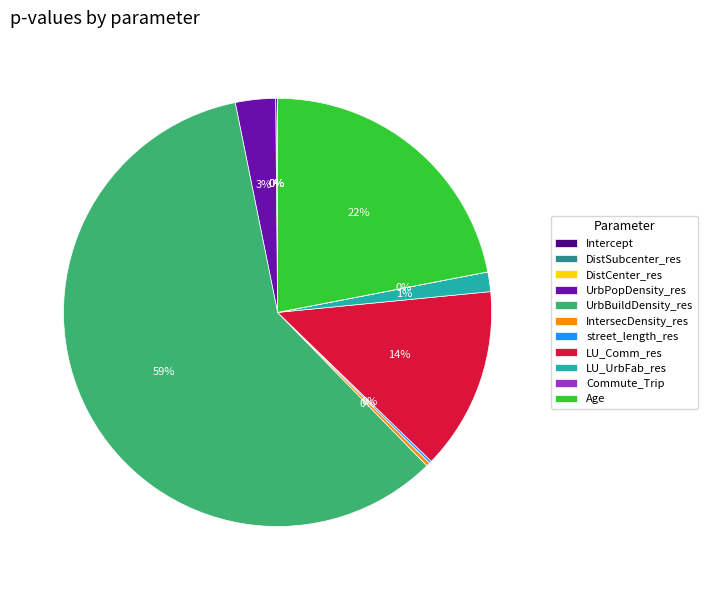

How many slices are in this pie chart?

11